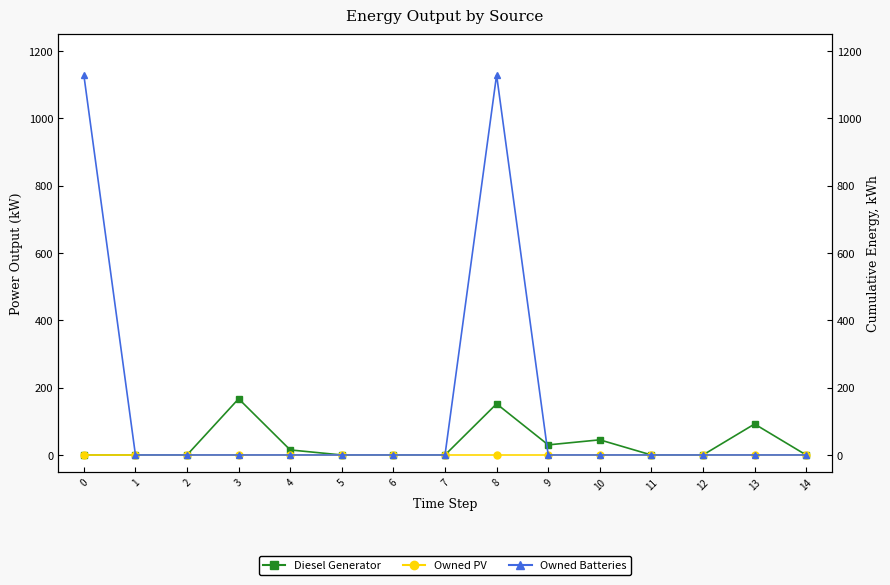

Reading right to left, extract all data points from this chart.

Diesel Generator: 0	92	0	0	45	30	152	0	0	0	15	167	0	0	0
Owned PV: 0	0	0	0	0	0	0	0	0	0	0	0	0	0	0
Owned Batteries: 0	0	0	0	0	0	1129	0	0	0	0	0	0	0	1129